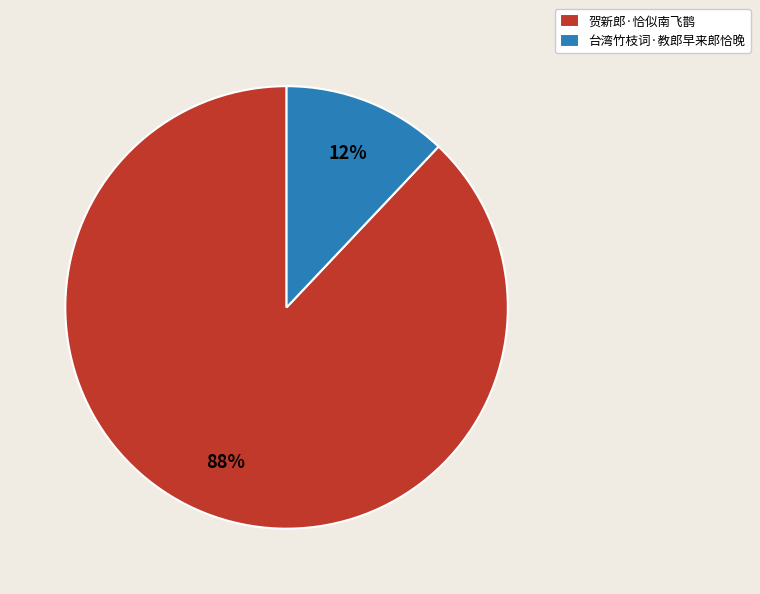

Approximately how many times larger is the value at 贺新郎·恰似南飞鹊 compared to 台湾竹枝词·教郎早来郎恰晚?

7.3